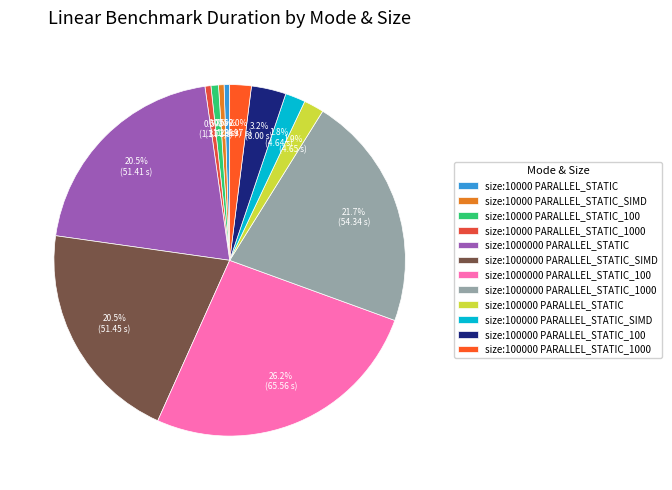

Count the number of slices in the pie.

12